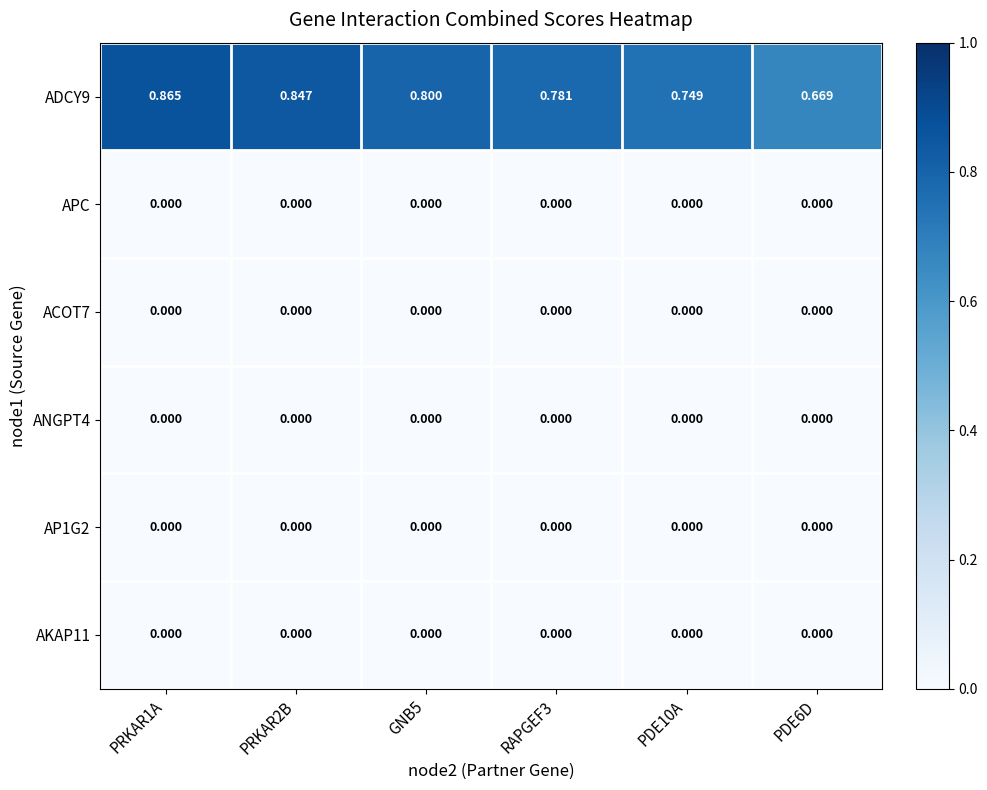

Which series has the largest total across all categories?

ADCY9